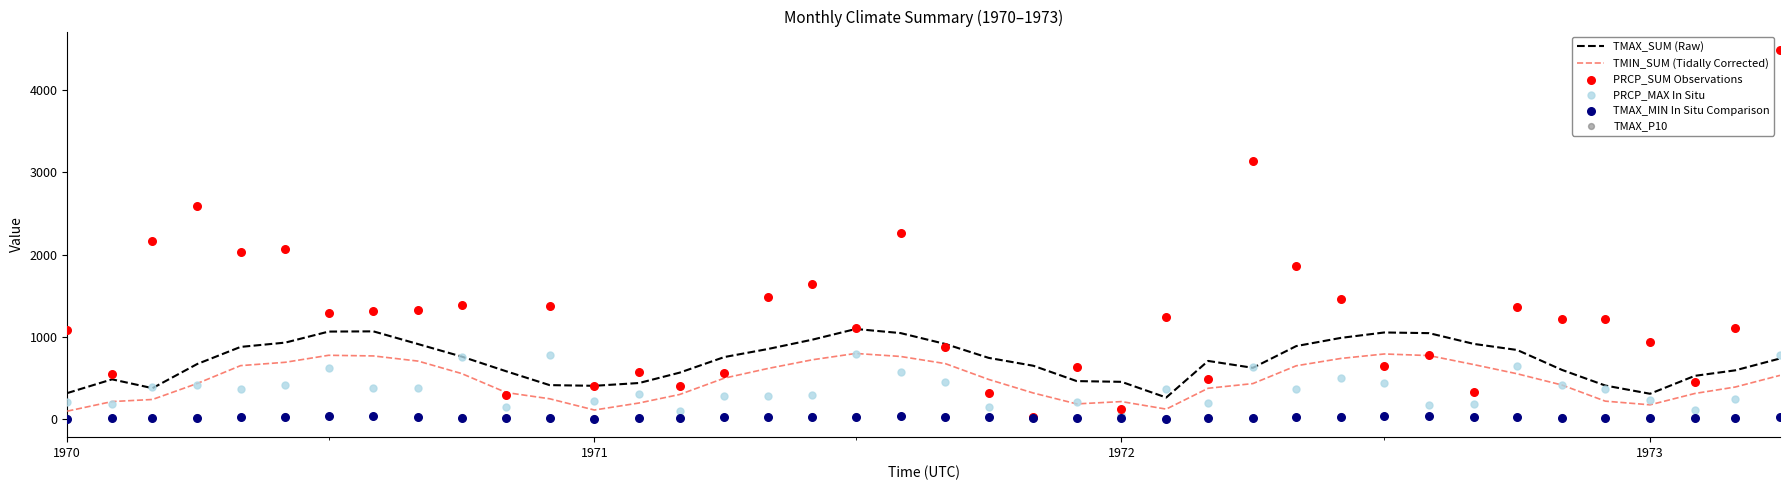

Which series contains the highest Y value?

PRCP_SUM Observations